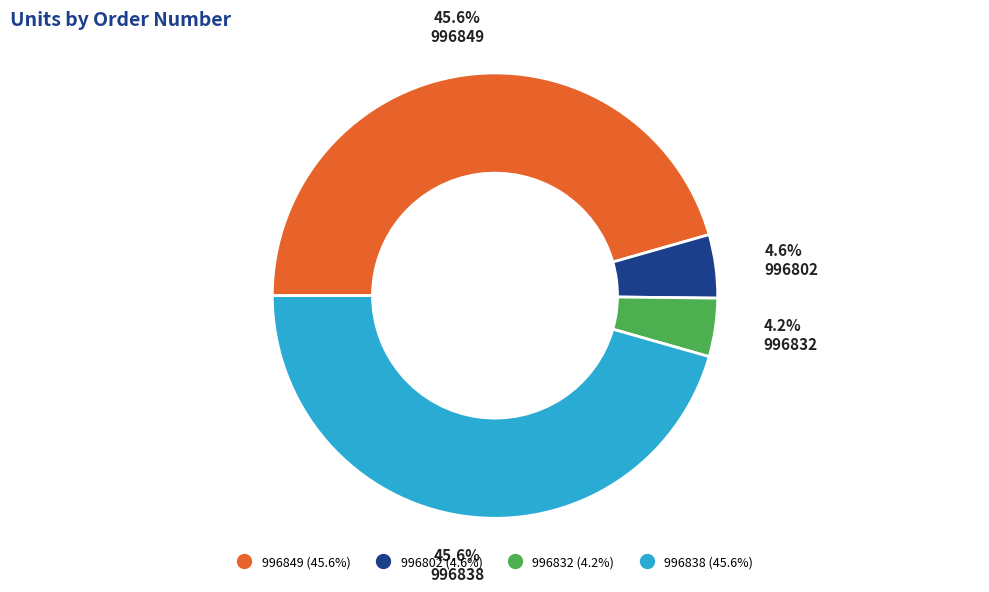

Is 996802 the majority of the pie?

No